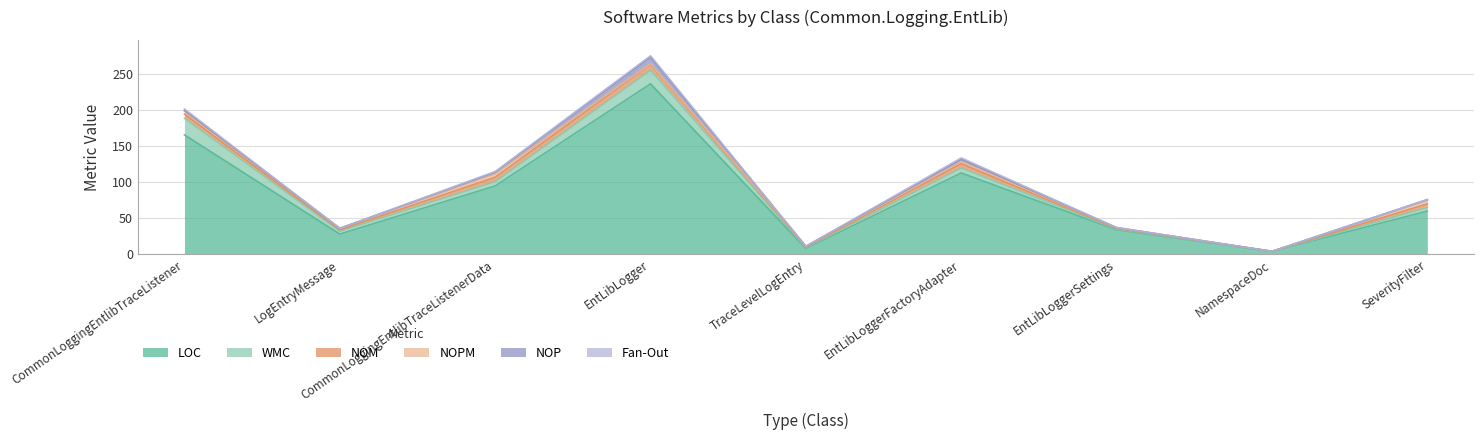

The LOC series shows 22 at SeverityFilter. True or false?

False